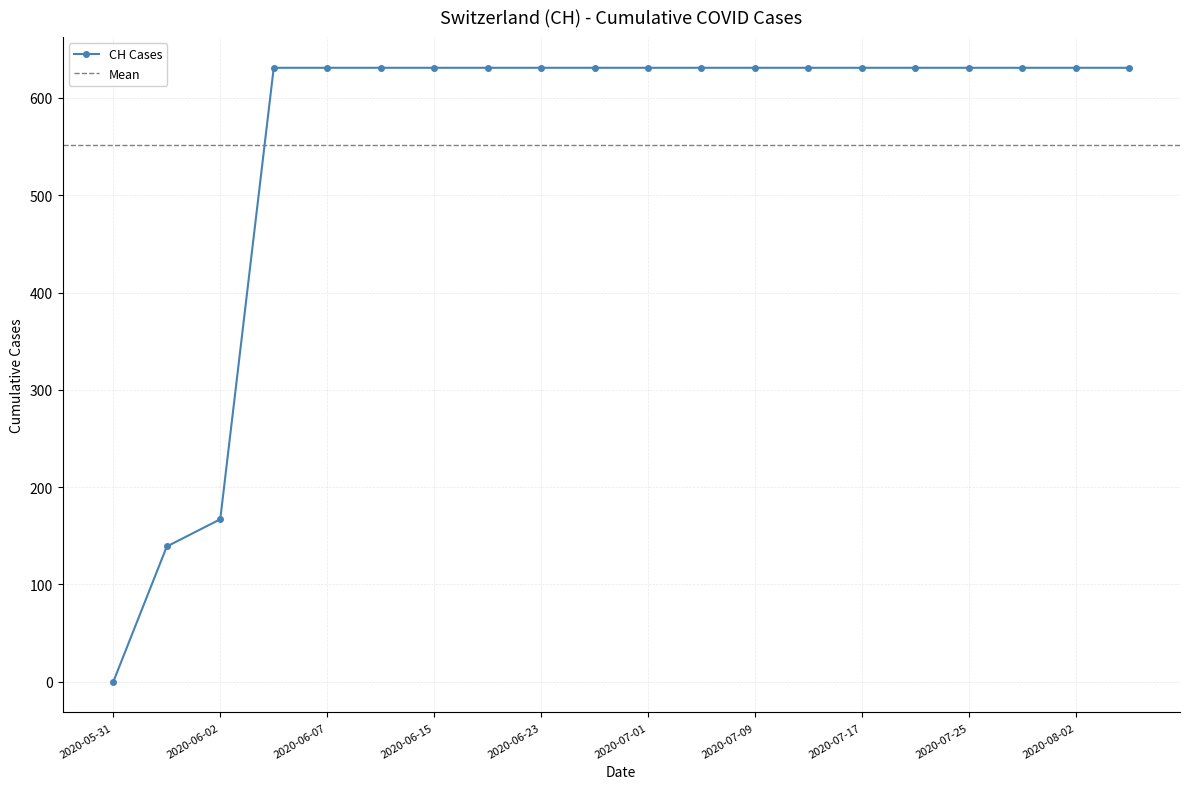

Reading left to right, transcribe all the data shown in this chart.

2020-05-31=0	2020-06-01=139	2020-06-02=167	2020-06-03=631	2020-06-07=631	2020-06-11=631	2020-06-15=631	2020-06-19=631	2020-06-23=631	2020-06-27=631	2020-07-01=631	2020-07-05=631	2020-07-09=631	2020-07-13=631	2020-07-17=631	2020-07-21=631	2020-07-25=631	2020-07-29=631	2020-08-02=631	2020-08-06=631